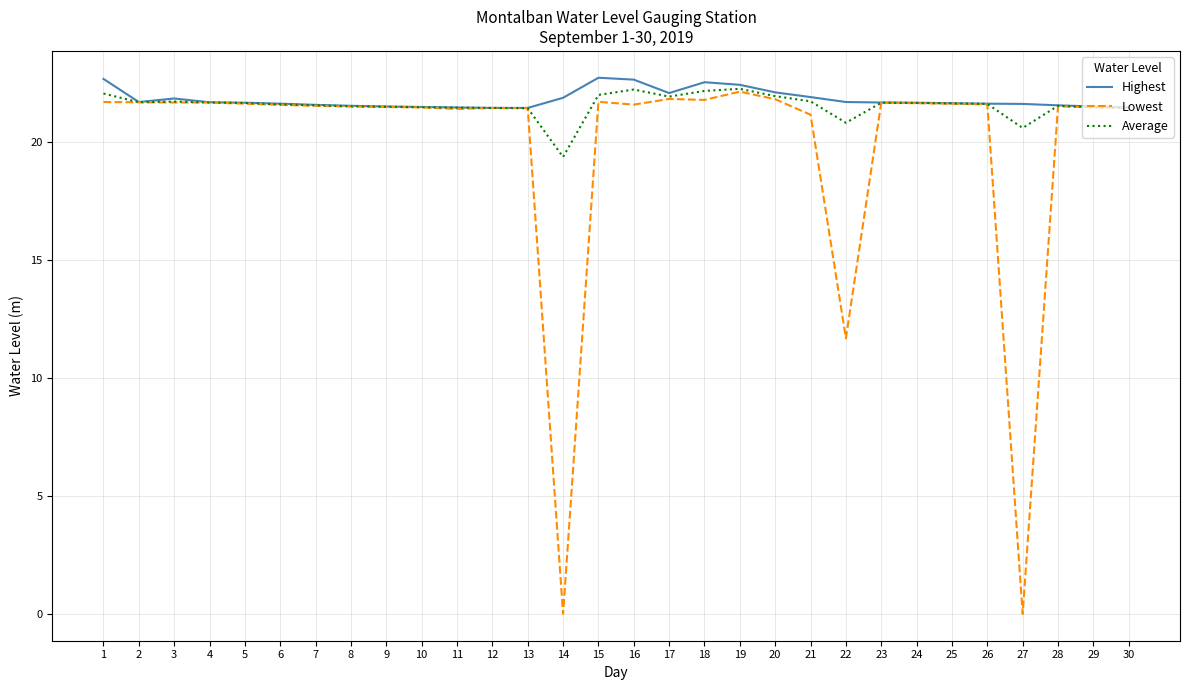

At which label does Average reach its minimum?

14